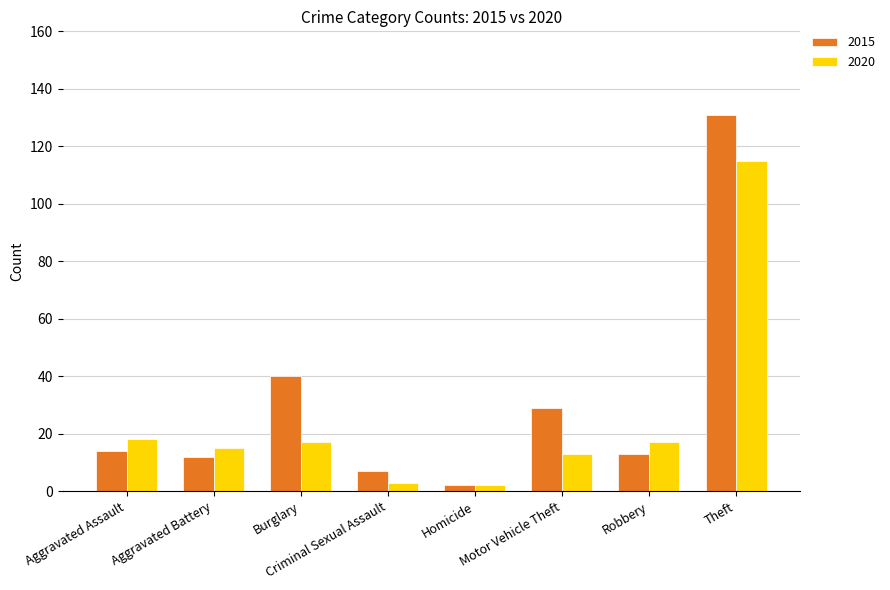

Reading right to left, extract all data points from this chart.

2015: Theft=131	Robbery=13	Motor Vehicle Theft=29	Homicide=2	Criminal Sexual Assault=7	Burglary=40	Aggravated Battery=12	Aggravated Assault=14
2020: Theft=115	Robbery=17	Motor Vehicle Theft=13	Homicide=2	Criminal Sexual Assault=3	Burglary=17	Aggravated Battery=15	Aggravated Assault=18